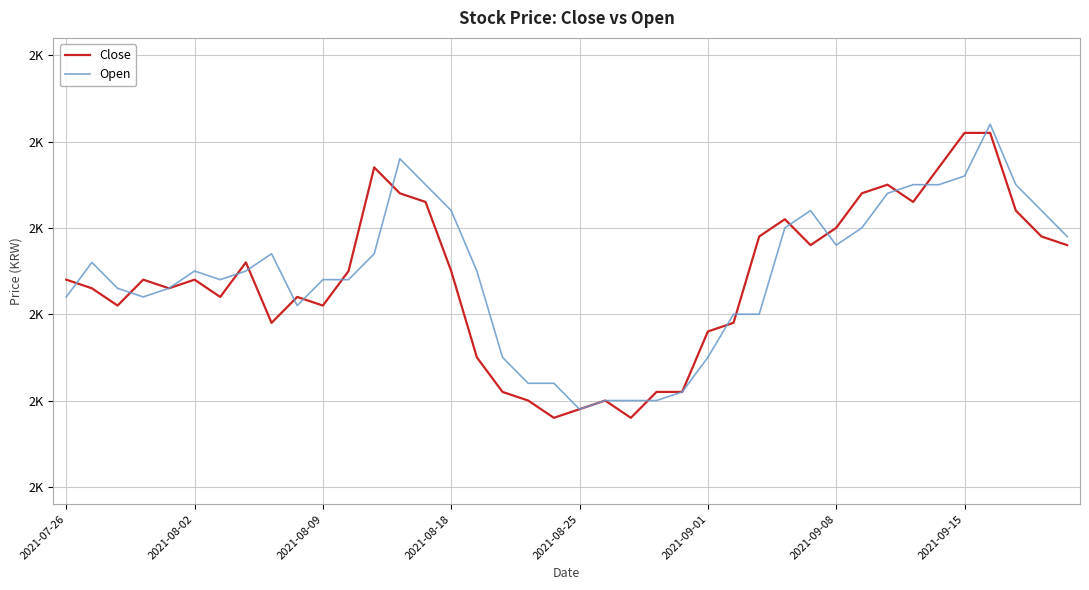

Reading left to right, extract all data points from this chart.

Close: 2240	2230	2210	2240	2230	2240	2220	2260	2190	2220	2210	2250	2370	2340	2330	2250	2150	2110	2100	2080	2090	2100	2080	2110	2110	2180	2190	2290	2310	2280	2300	2340	2350	2330	2370	2410	2410	2320	2290	2280
Open: 2220	2260	2230	2220	2230	2250	2240	2250	2270	2210	2240	2240	2270	2380	2350	2320	2250	2150	2120	2120	2090	2100	2100	2100	2110	2150	2200	2200	2300	2320	2280	2300	2340	2350	2350	2360	2420	2350	2320	2290